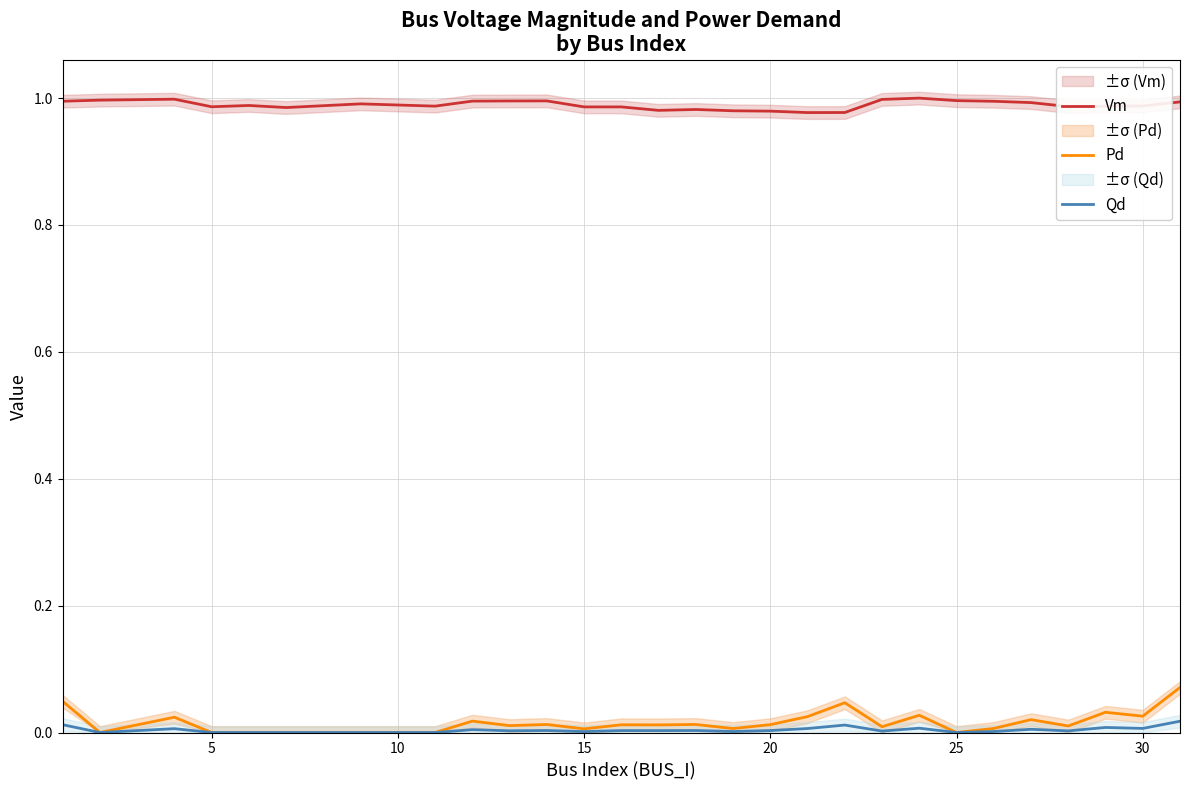

True or false: Pd and Vm cross at least once.

False